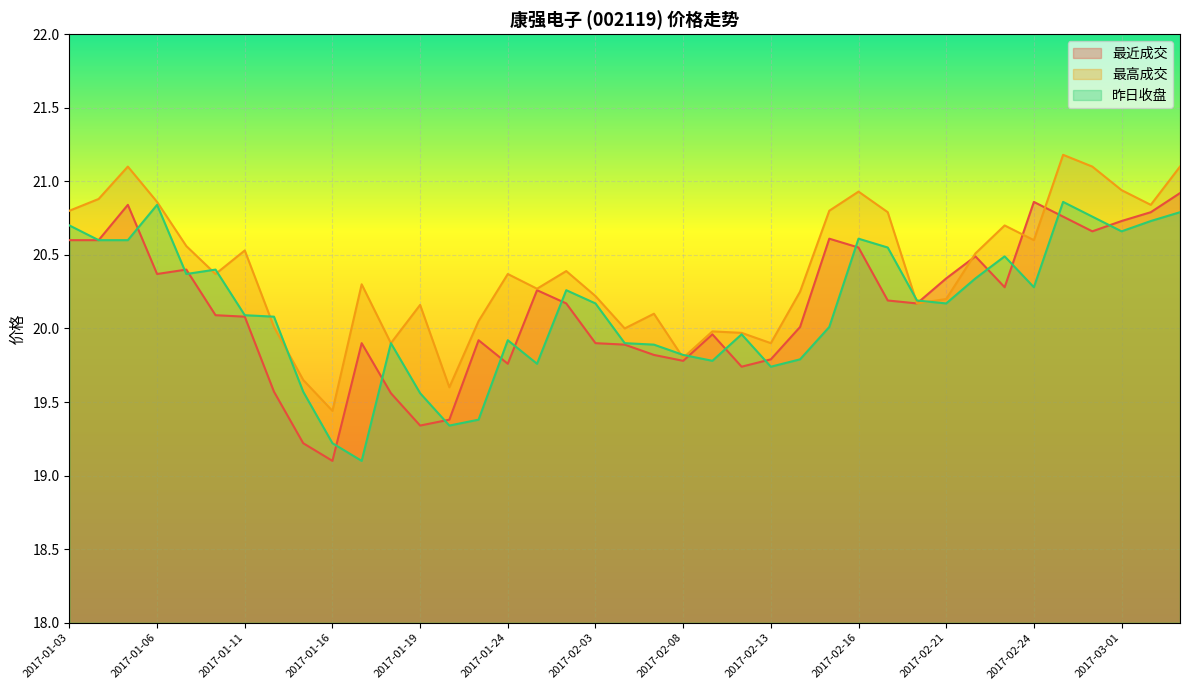

What is the spread (max minus min) of values at 2017-01-16?

0.1